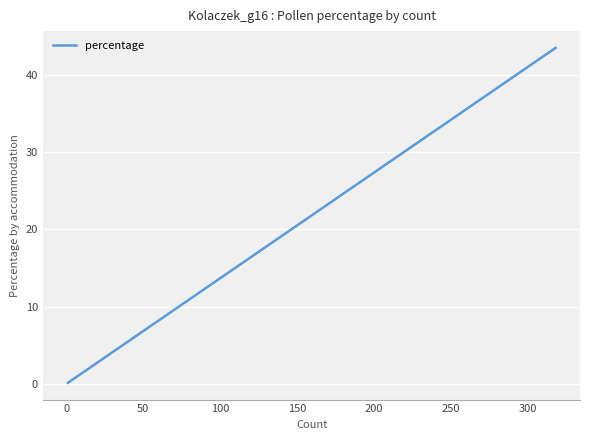

The value at 10 is 1.0. True or false?

False